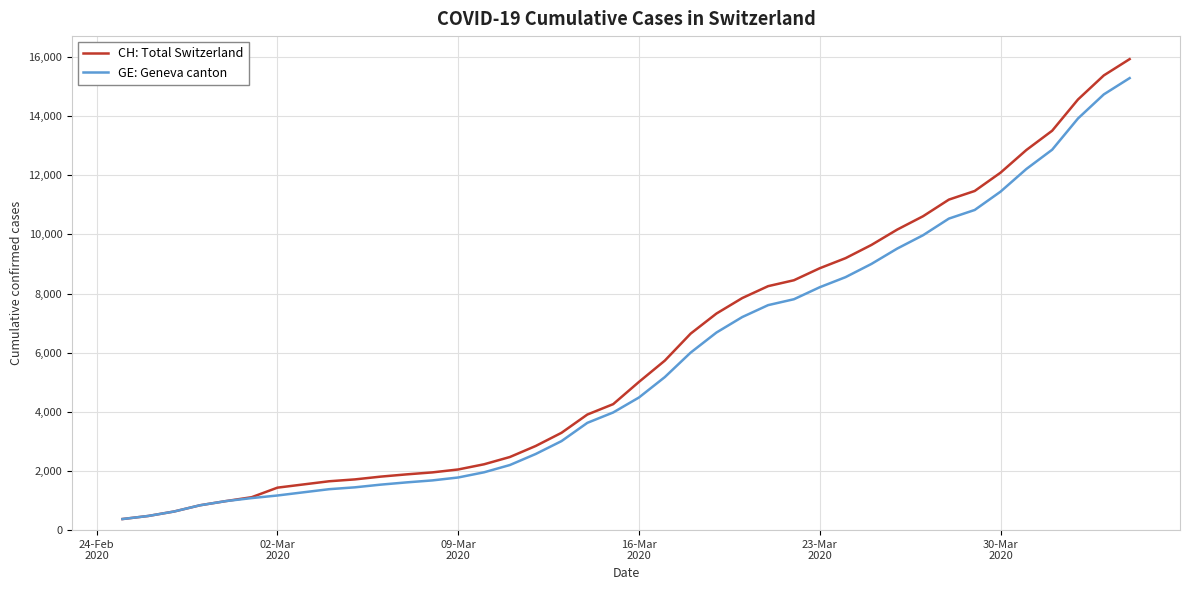

Rank the series by their maximum value, from highest to lowest.

CH: Total Switzerland, GE: Geneva canton